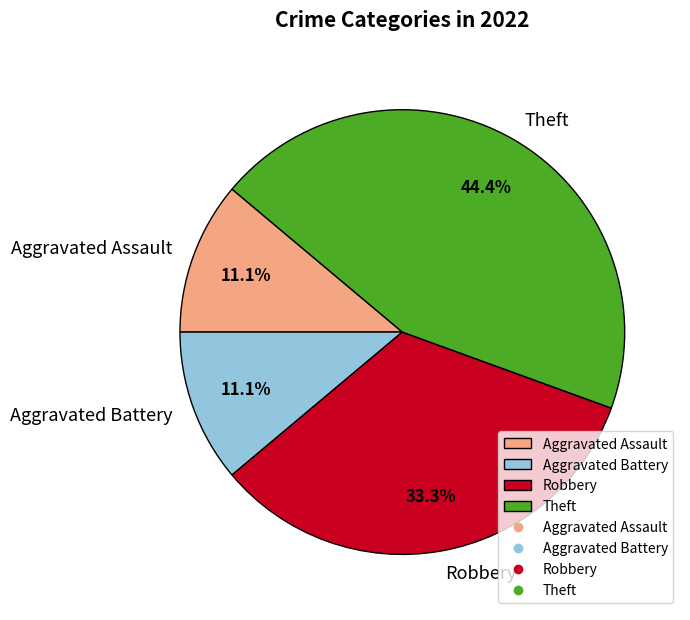

To the nearest percent, what portion does Robbery represent?

33%